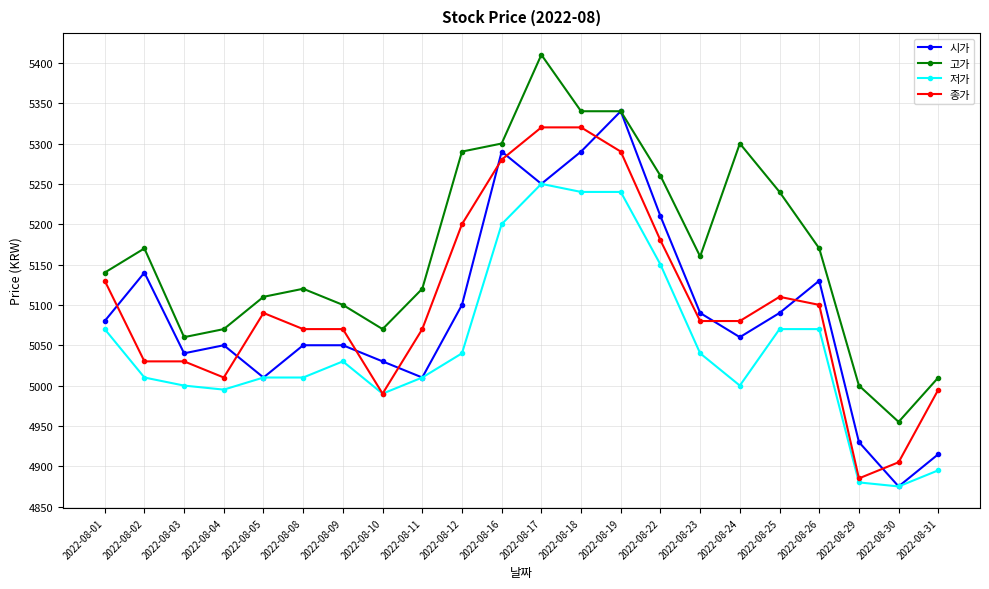

Rank the series by their maximum value, from lowest to highest.

저가, 종가, 시가, 고가